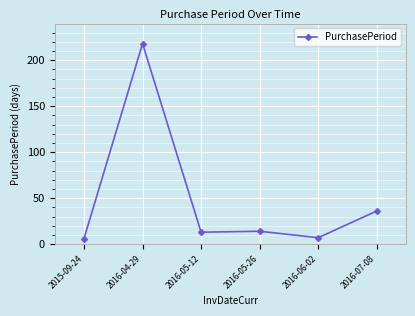

Which label corresponds to the largest value in the chart?

2016-04-29